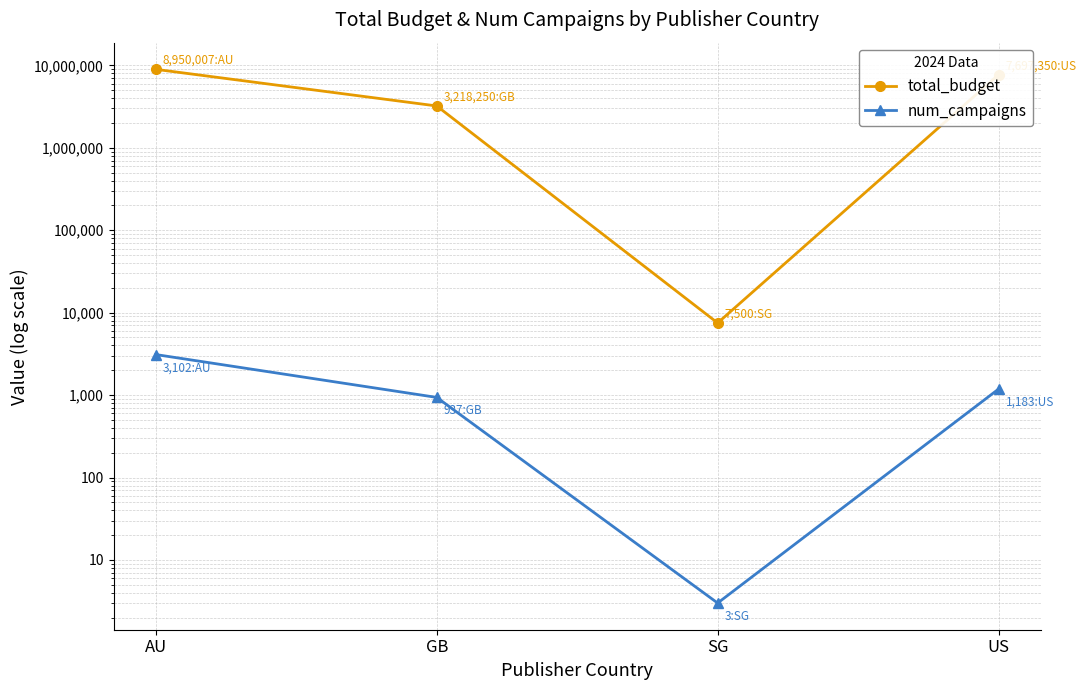

Count the number of data series in this chart.

2